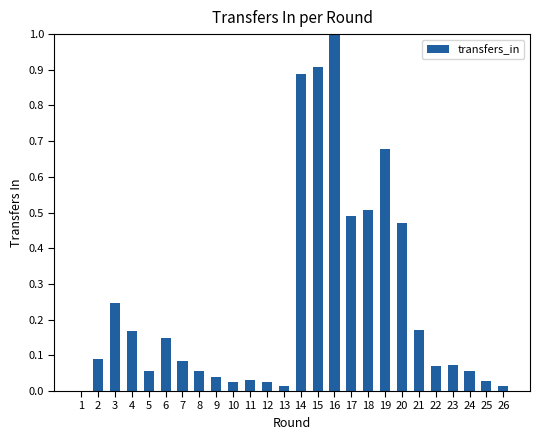

Are the bars horizontal?

No